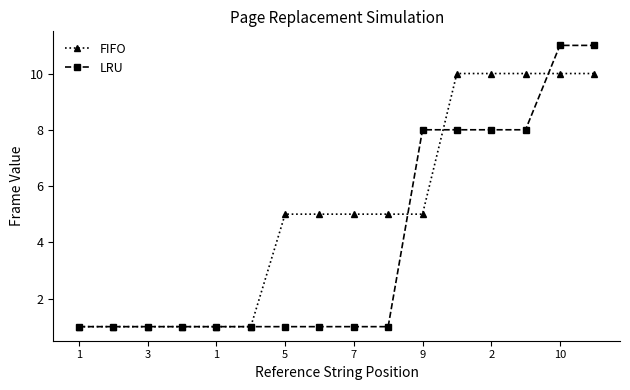

What is the greatest value displayed?

11